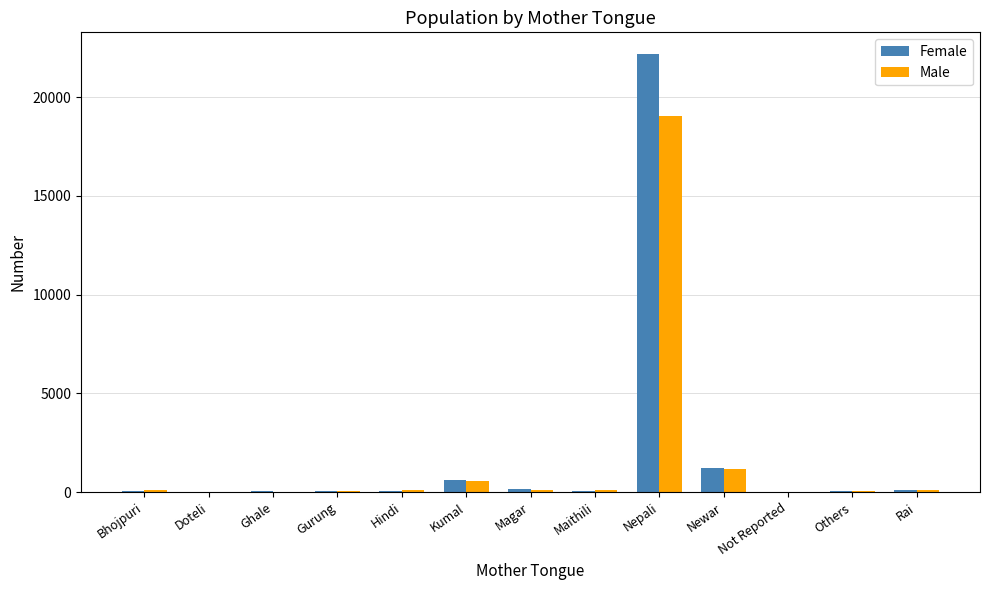

Between Doteli and Newar, which series saw the biggest shift?

Female